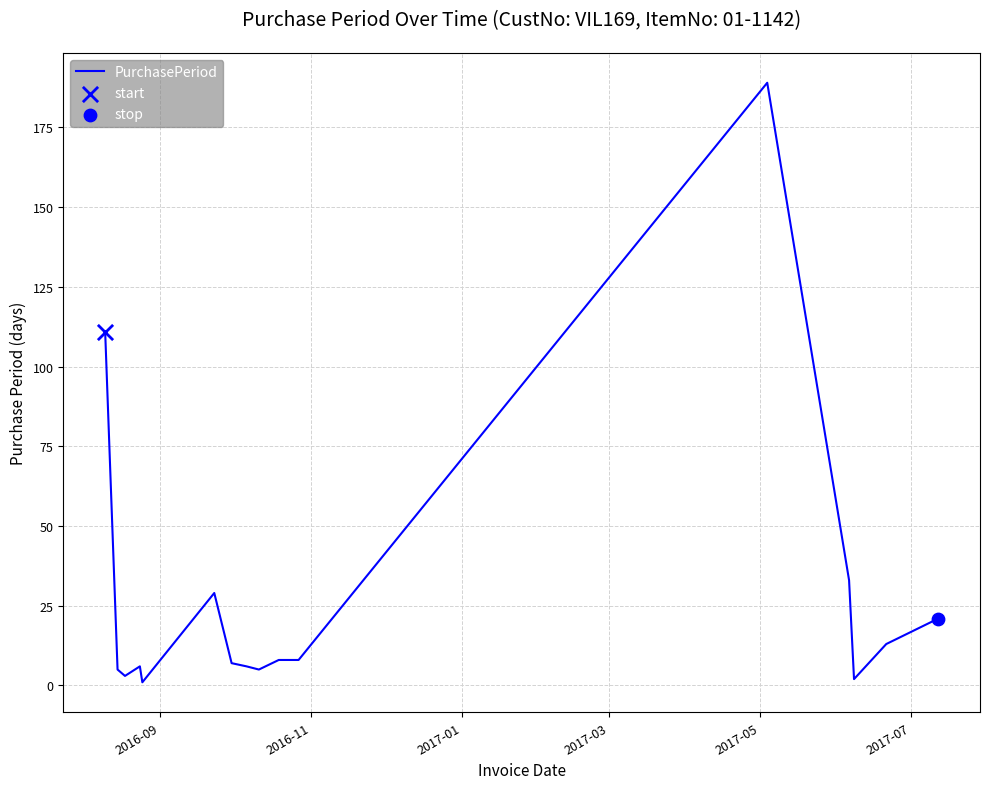

What is the difference between the maximum and minimum values?

188